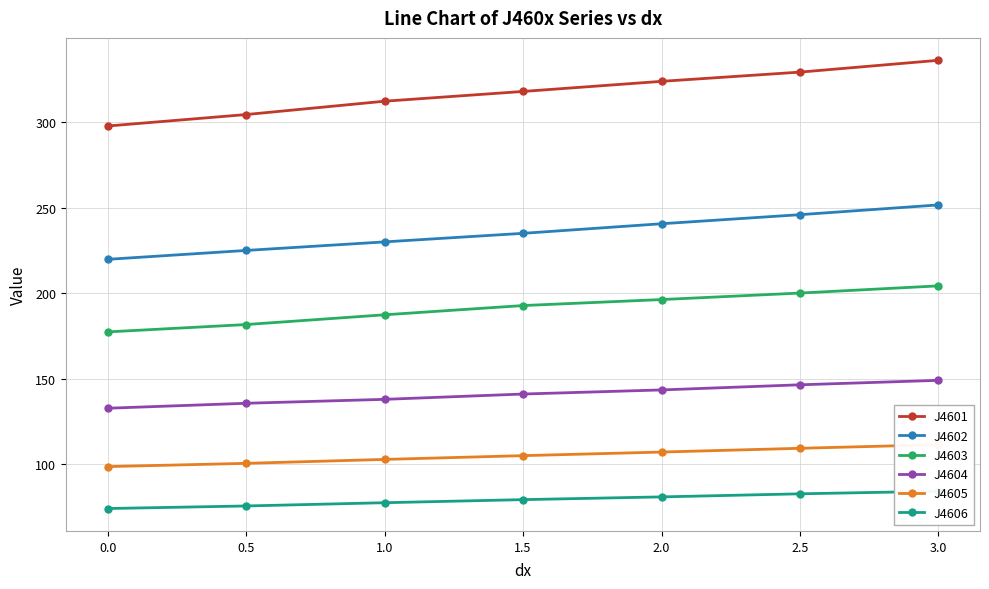

What is the value of the J4601 point at the 5th from the left?

323.8